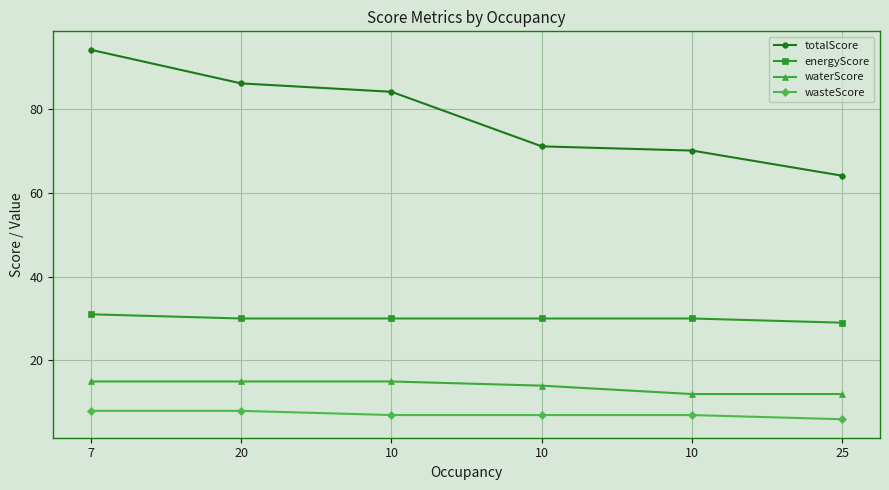

How many distinct data groups are displayed?

4